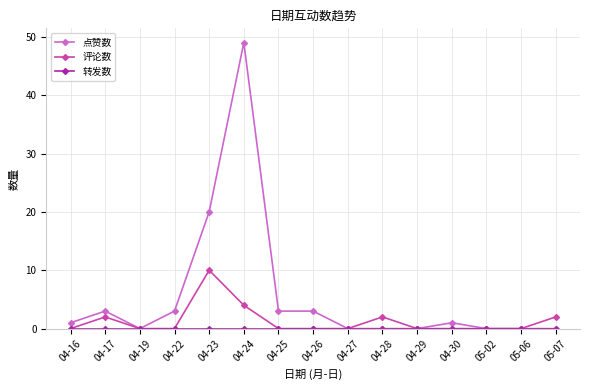

At which label is 点赞数 closest to 24?

04-23